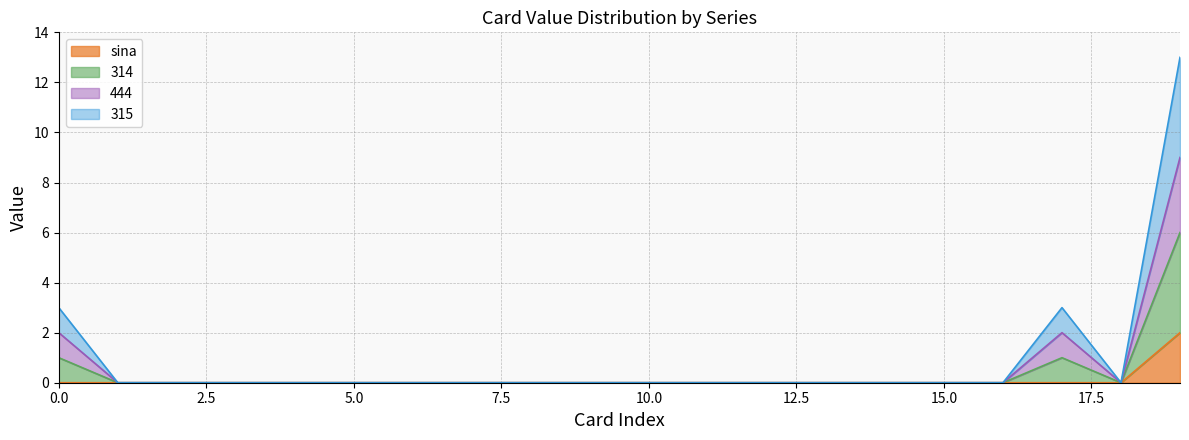

Which has a higher value, 17 or 3?

17